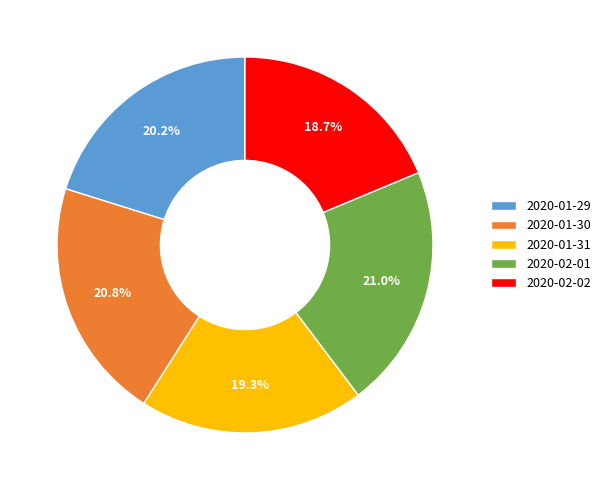

To the nearest percent, what is the average slice percentage?

20%